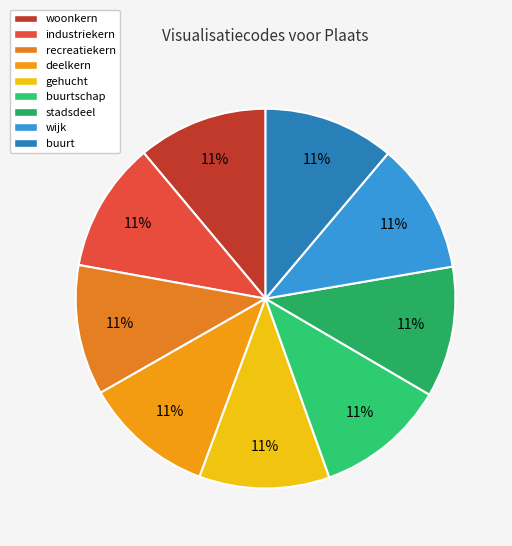

Does any single category account for the majority?

No